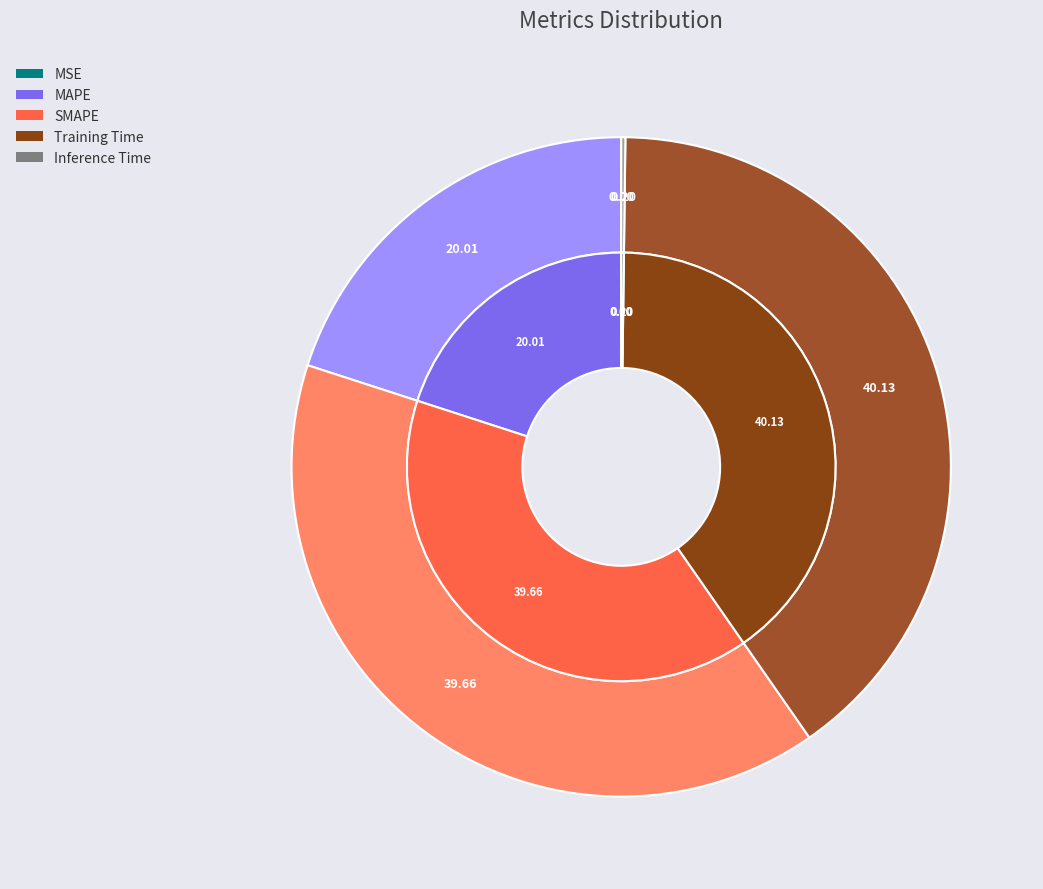

True or false: SMAPE accounts for 40% of the total.

True